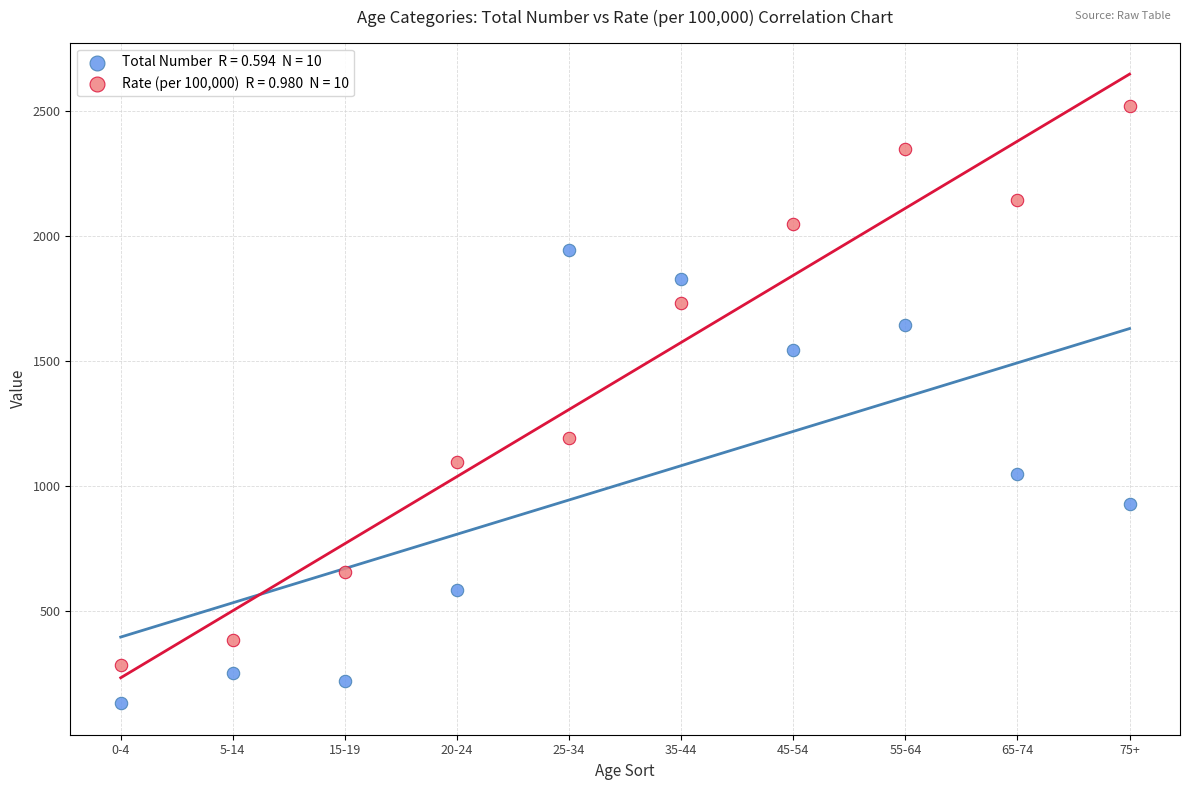

Across all data points, what is the range of Y values (max minus min)?

2390.5